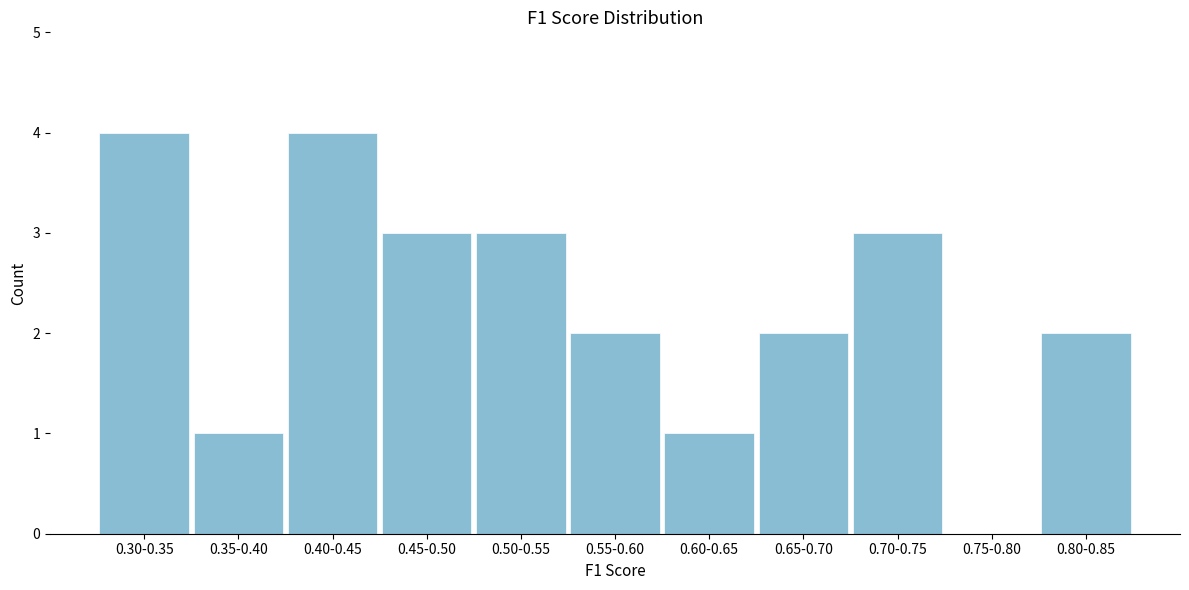

Reading left to right, transcribe all the data shown in this chart.

0.30-0.35=4	0.35-0.40=1	0.40-0.45=4	0.45-0.50=3	0.50-0.55=3	0.55-0.60=2	0.60-0.65=1	0.65-0.70=2	0.70-0.75=3	0.75-0.80=0	0.80-0.85=2